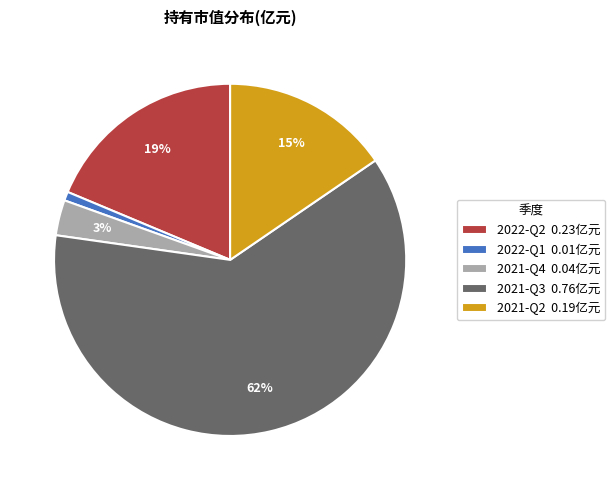

Is it true that 2021-Q2 is 26% of the pie?

False